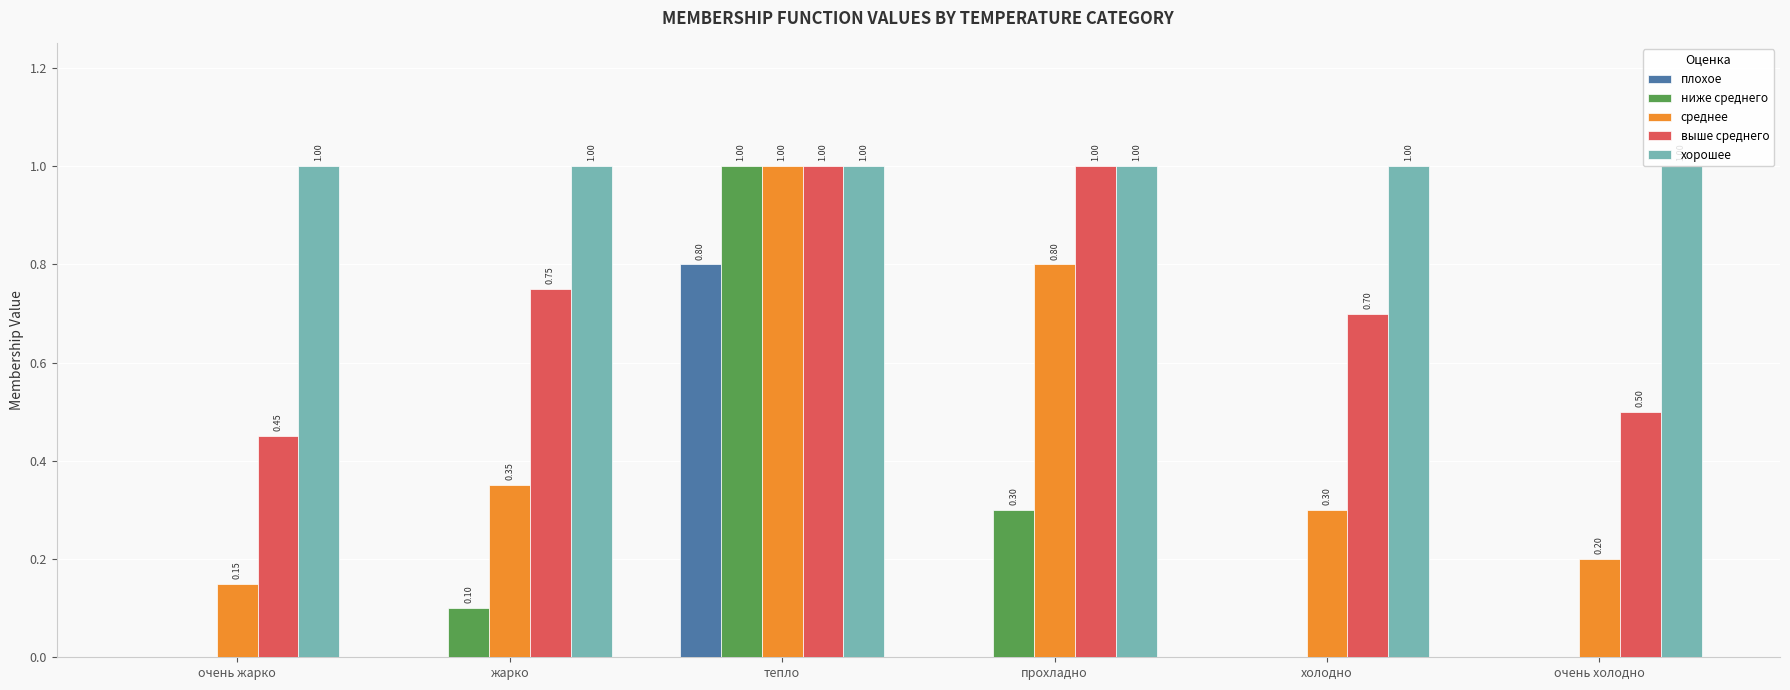

What is the total value across all series at тепло?

4.8